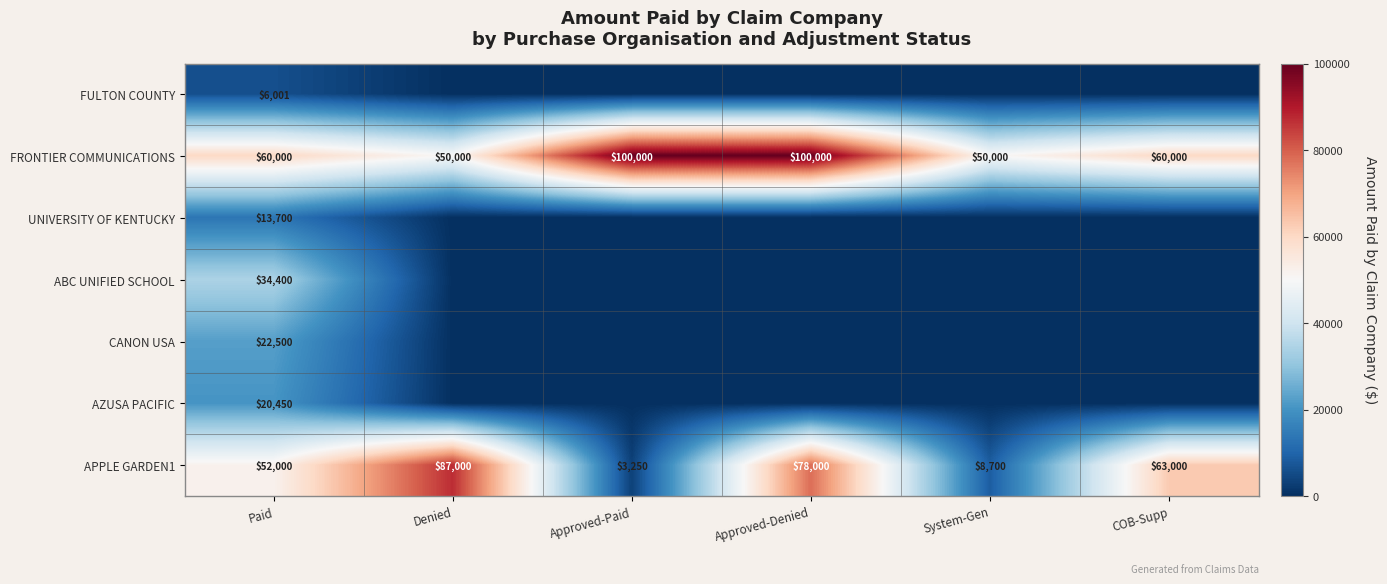

At how many categories does at least one series exceed 18348?

6